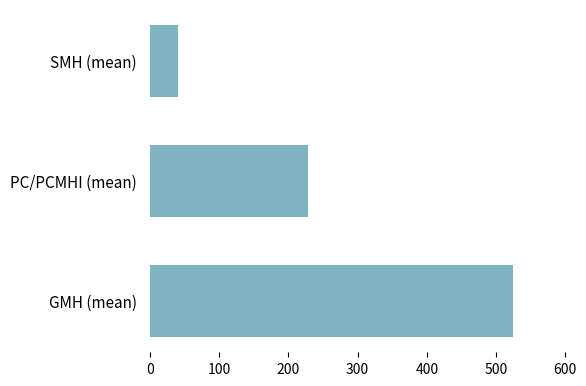

Reading bottom to top, transcribe all the data shown in this chart.

GMH (mean)=524	PC/PCMHI (mean)=229	SMH (mean)=40